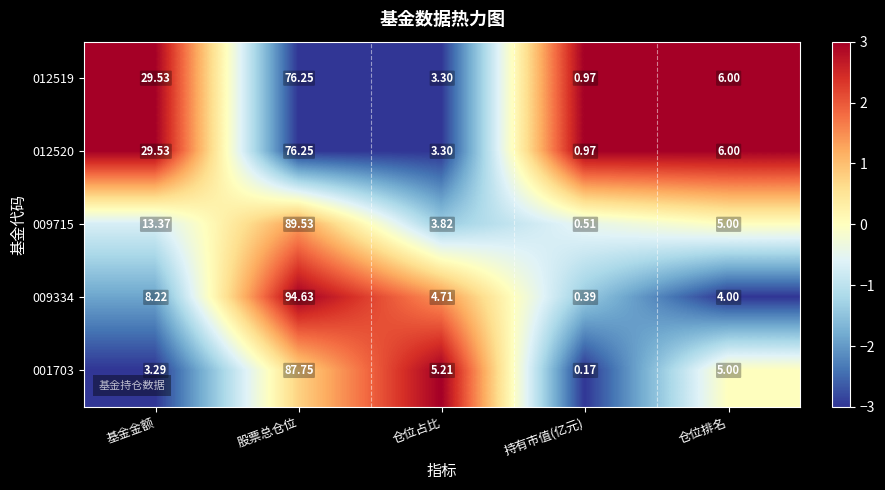

How many data points does each series have?

5